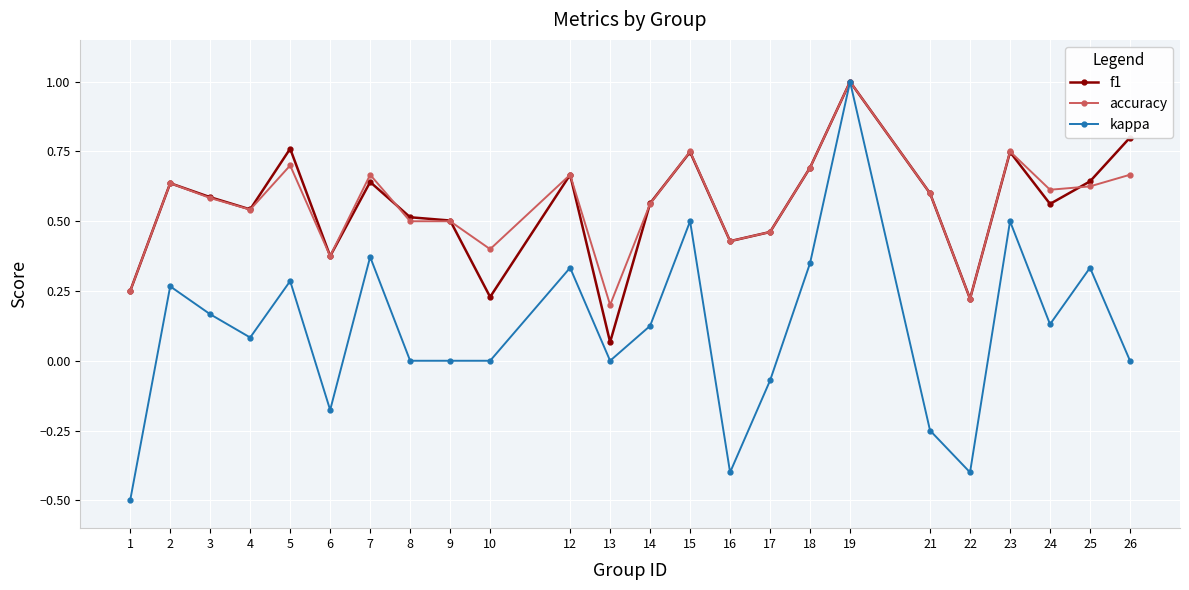

At which category is the sum across all series the highest?

19